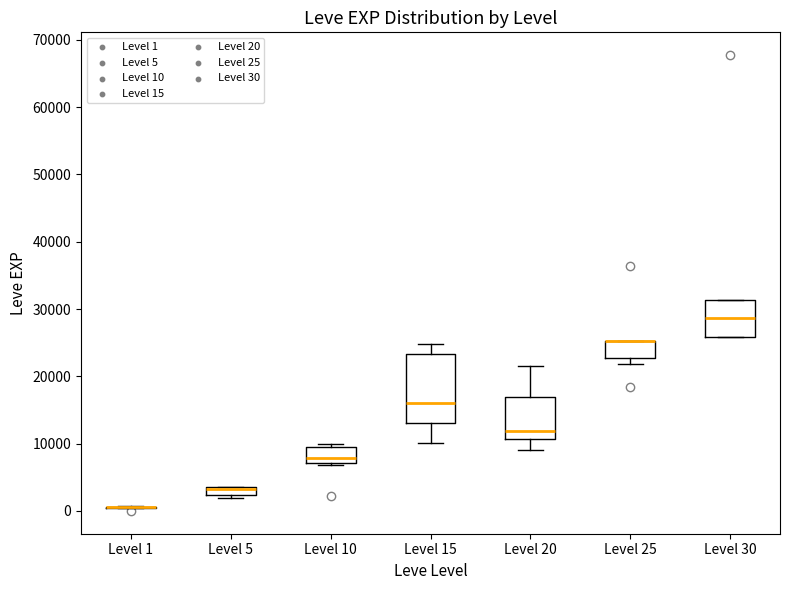

Comparing the boxes themselves (not the whiskers), which one is the tallest?

Level 15